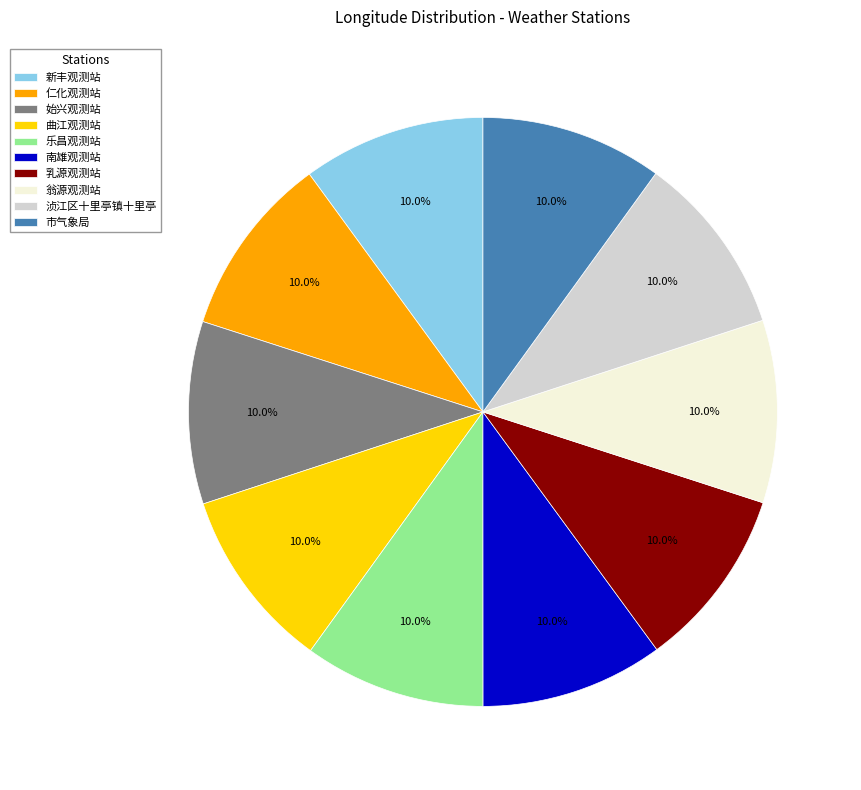

To the nearest percent, what percentage of the pie is 翁源观测站?

10%